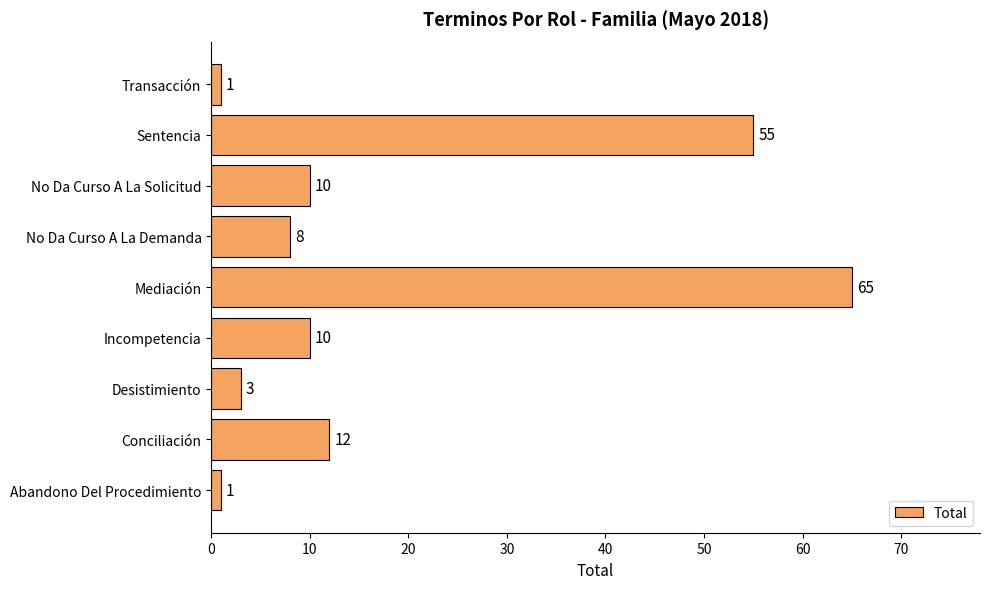

True or false: the data shows 65 at Mediación.

True